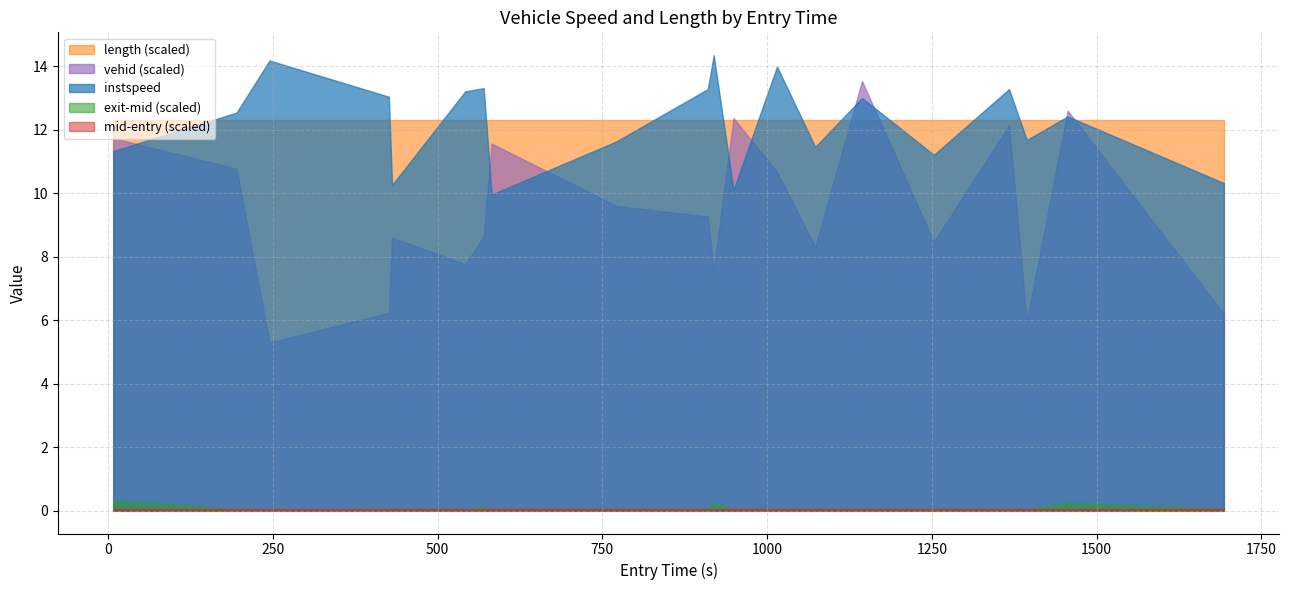

Which series has the largest range (max minus min)?

vehid (scaled)